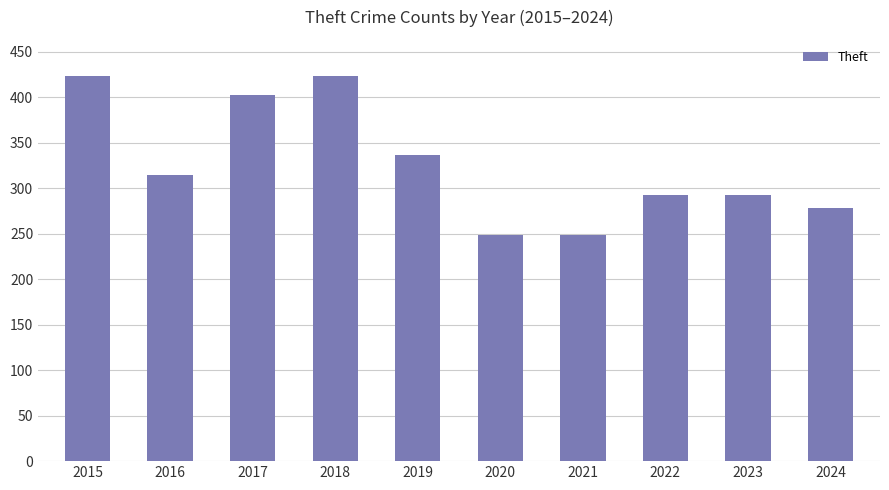

Which has a higher value, 2024 or 2020?

2024